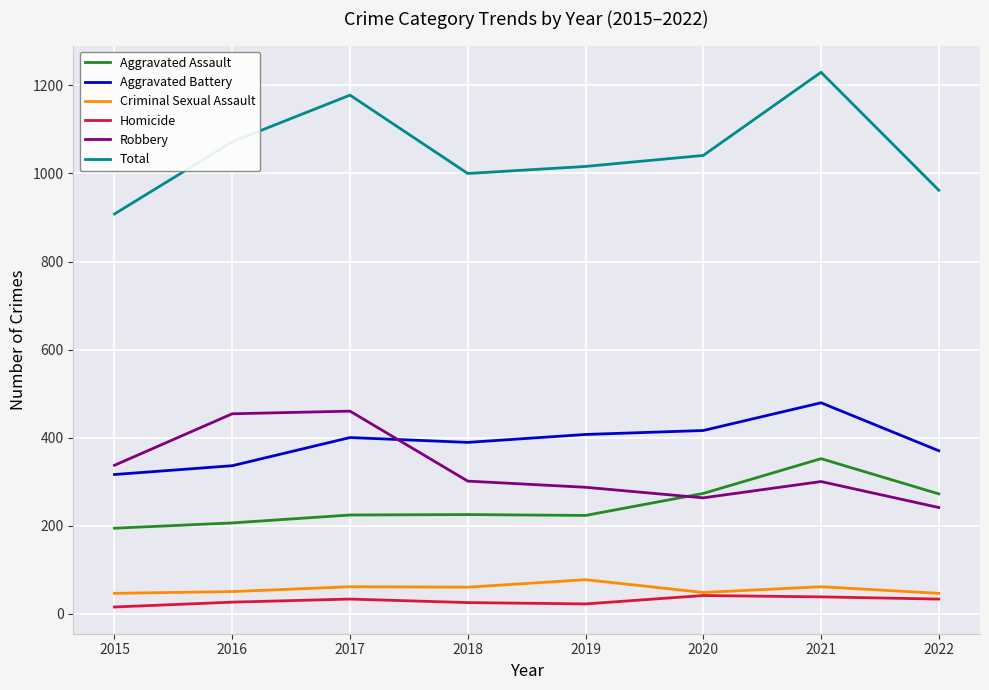

Which series has the largest total across all categories?

Total